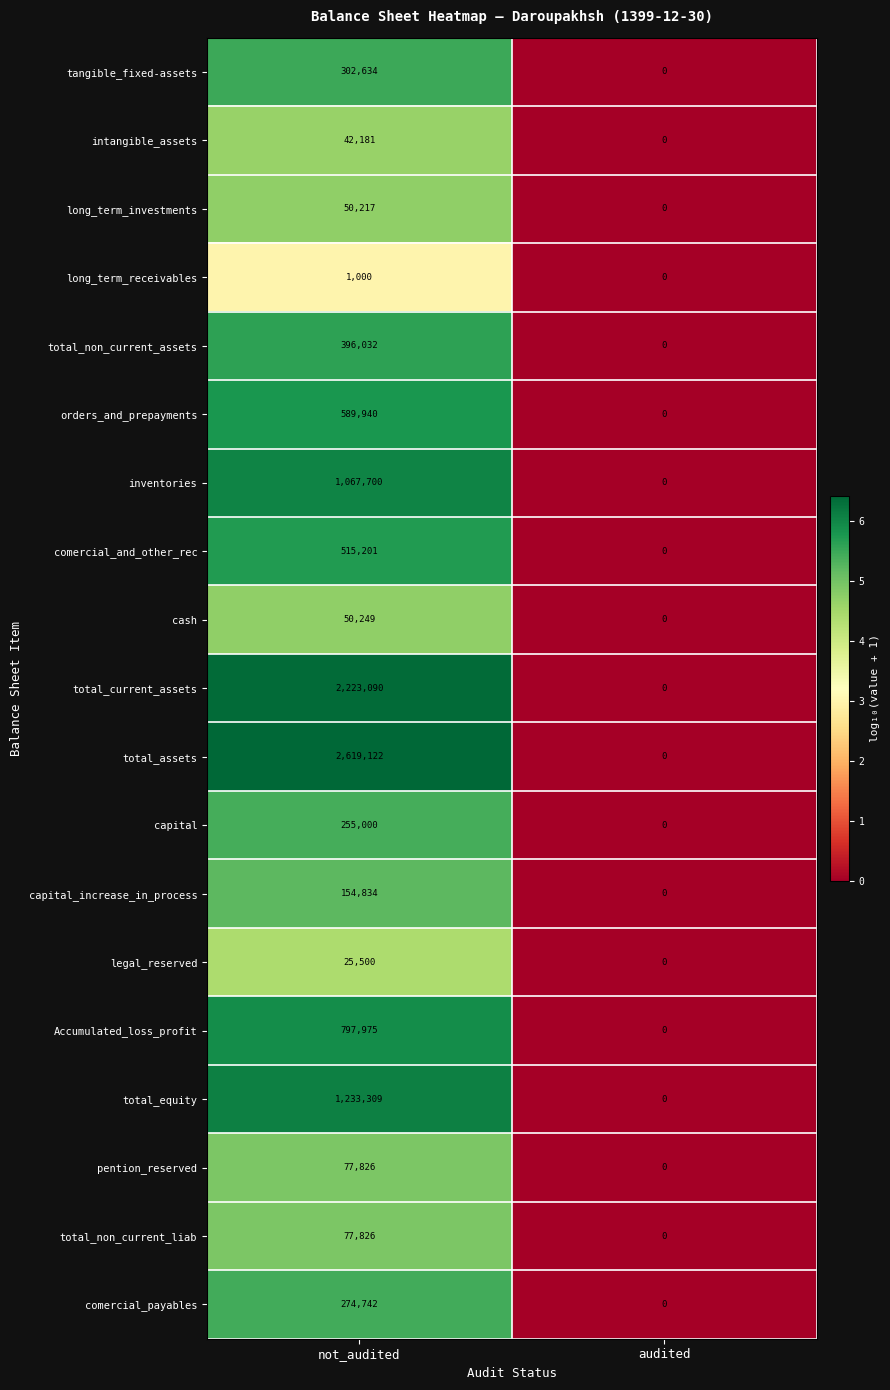

Is it true that total_assets equals 0 at audited?

True